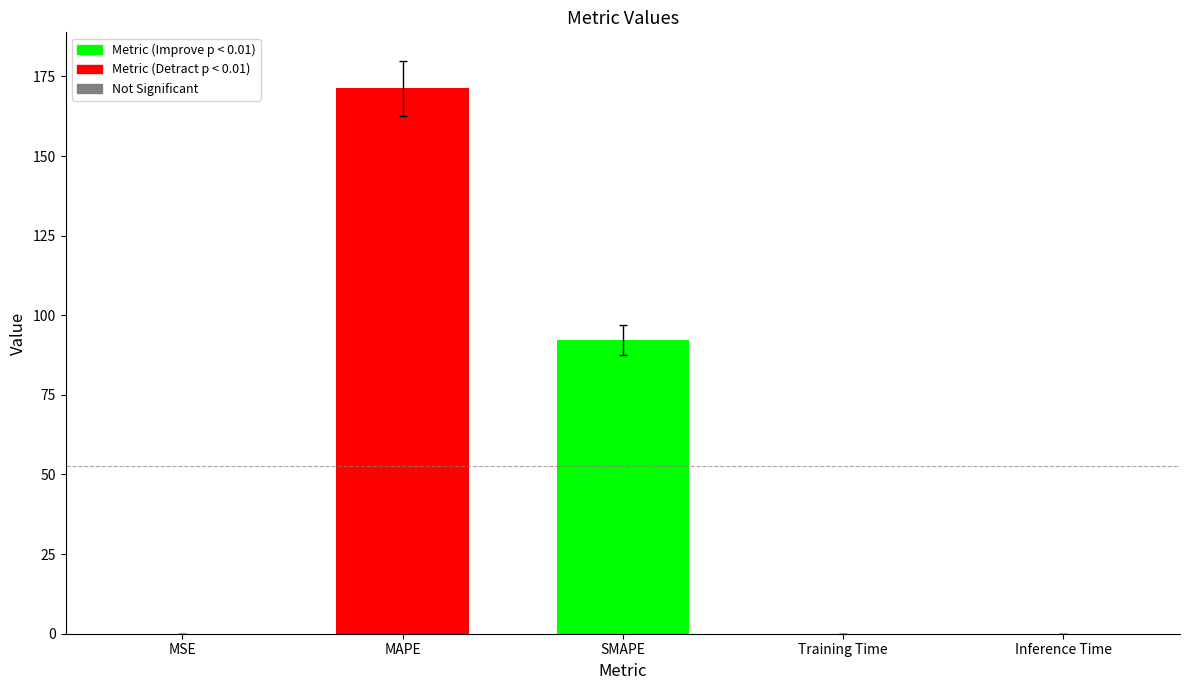

What is the maximum value shown in the chart?

171.3